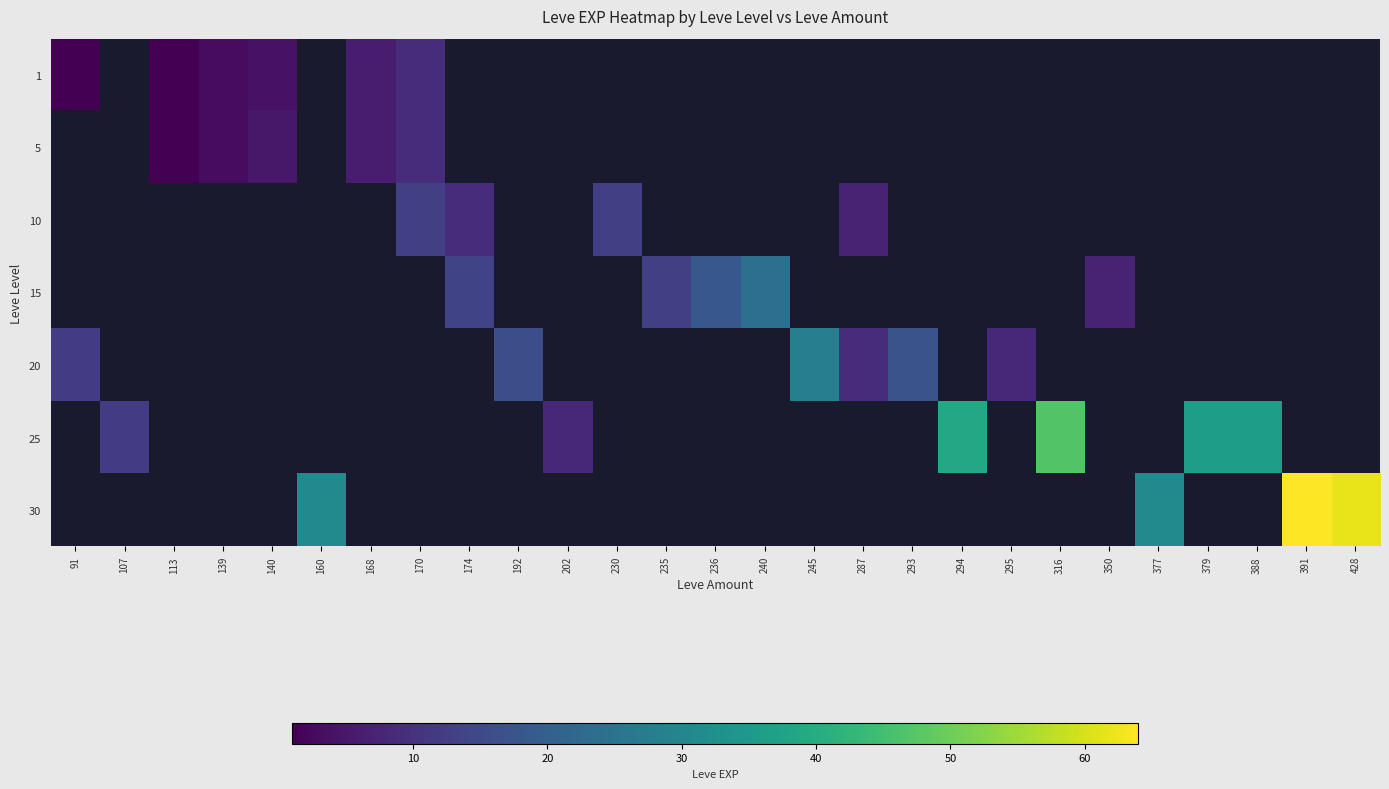

What is the maximum value for 1?

9.0